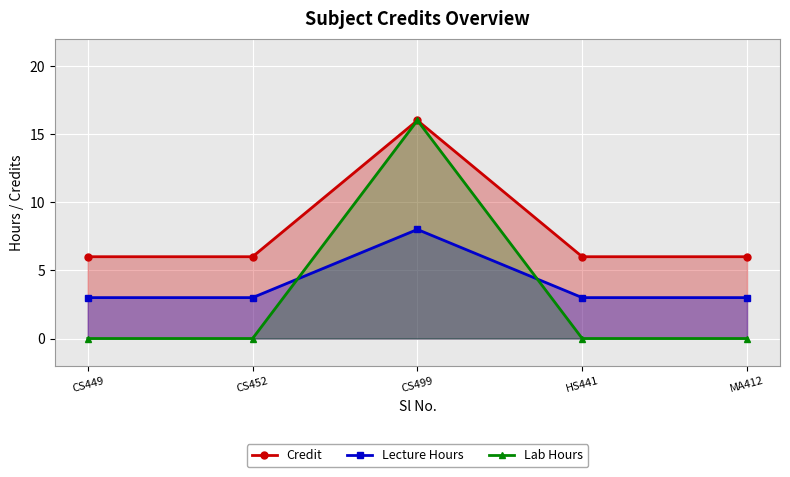

Which series ends up on top after the final intersection of Lab Hours and Lecture Hours?

Lecture Hours